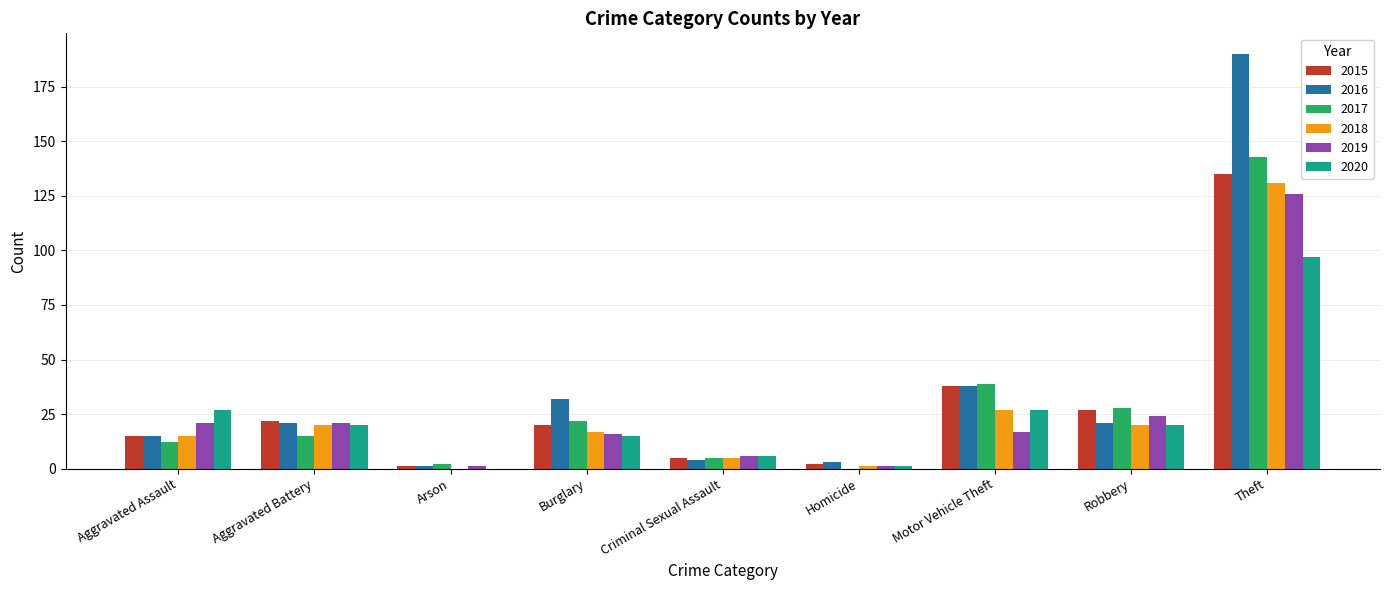

True or false: 2018 has a value of 0 at Arson.

True